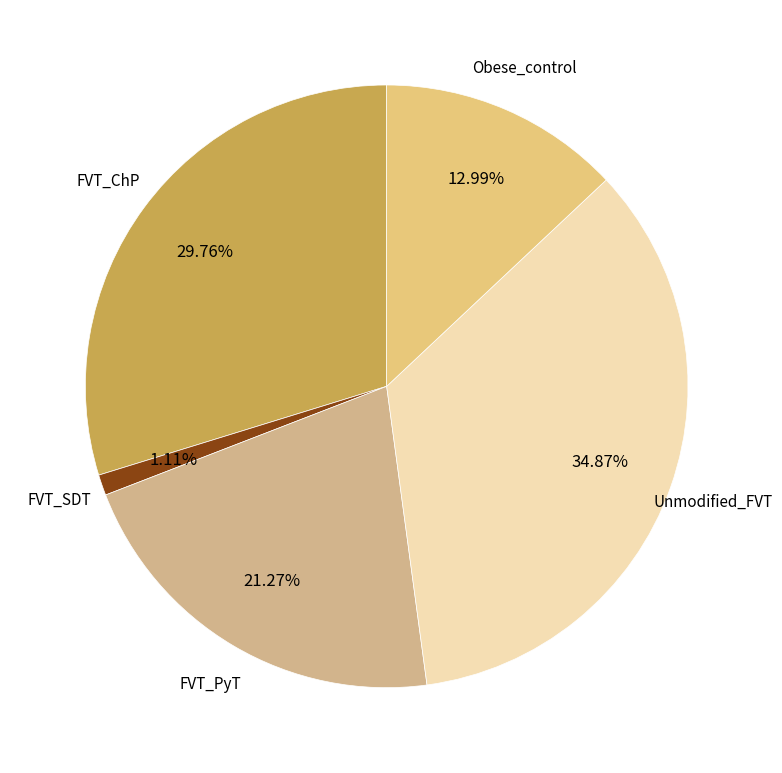

The Obese_control slice represents 22% of the pie. True or false?

False